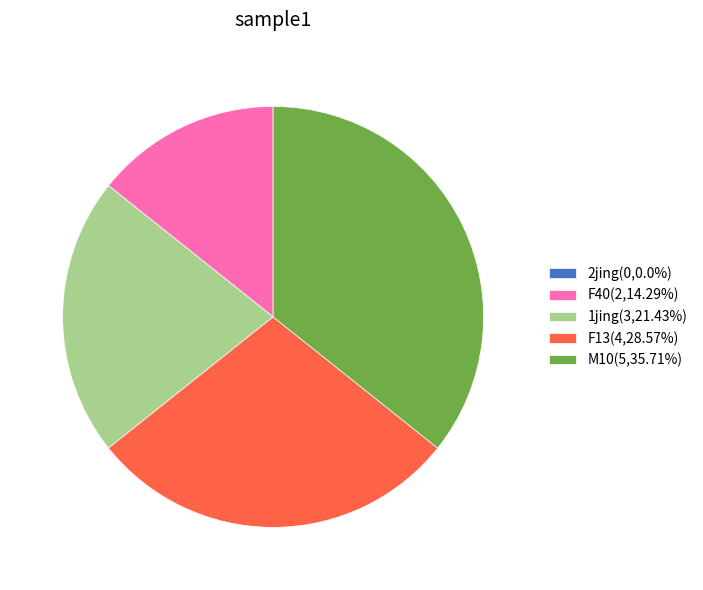

Is there a majority slice in this chart?

No